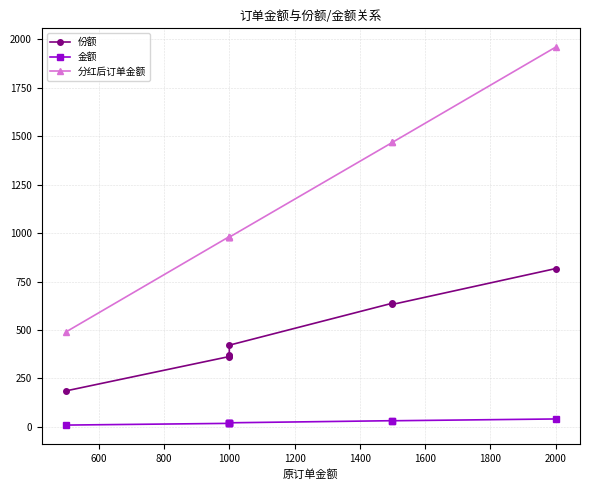

What is the average value of the 金额 series?

23.7